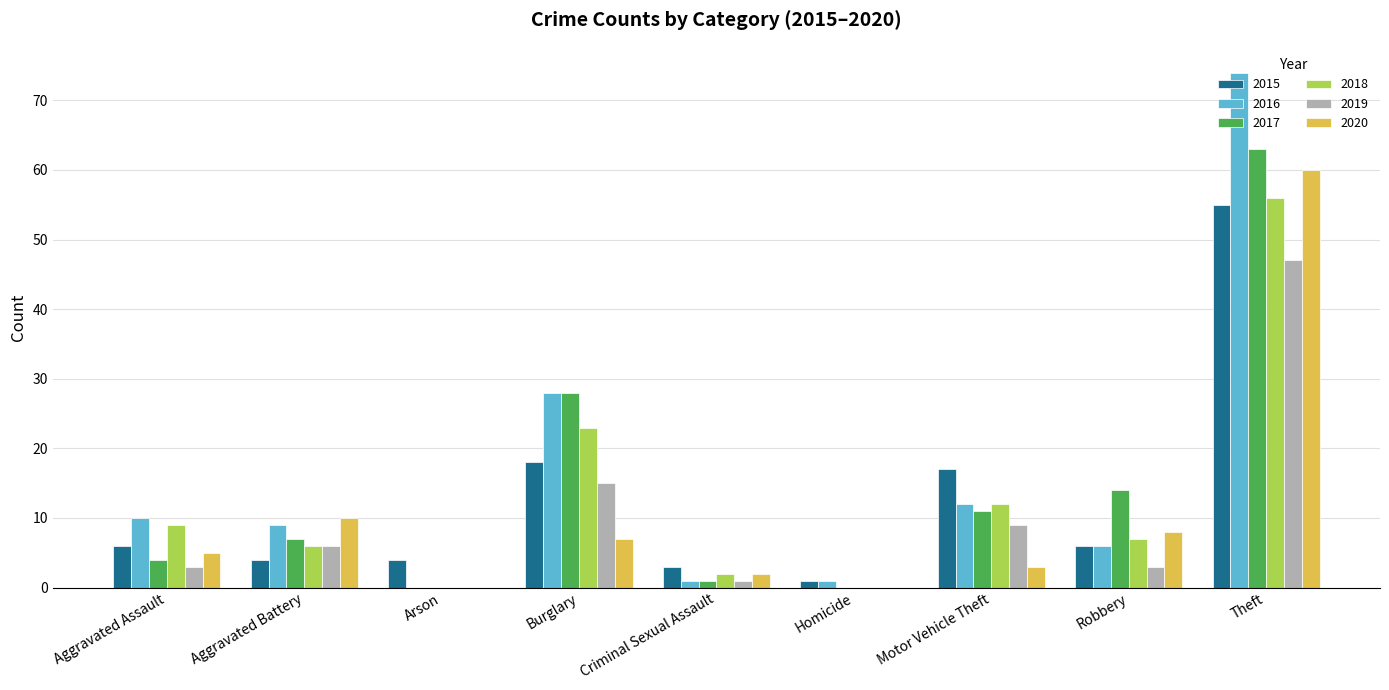

Reading left to right, transcribe all the data shown in this chart.

2015: Aggravated Assault=6	Aggravated Battery=4	Arson=4	Burglary=18	Criminal Sexual Assault=3	Homicide=1	Motor Vehicle Theft=17	Robbery=6	Theft=55
2016: Aggravated Assault=10	Aggravated Battery=9	Arson=0	Burglary=28	Criminal Sexual Assault=1	Homicide=1	Motor Vehicle Theft=12	Robbery=6	Theft=74
2017: Aggravated Assault=4	Aggravated Battery=7	Arson=0	Burglary=28	Criminal Sexual Assault=1	Homicide=0	Motor Vehicle Theft=11	Robbery=14	Theft=63
2018: Aggravated Assault=9	Aggravated Battery=6	Arson=0	Burglary=23	Criminal Sexual Assault=2	Homicide=0	Motor Vehicle Theft=12	Robbery=7	Theft=56
2019: Aggravated Assault=3	Aggravated Battery=6	Arson=0	Burglary=15	Criminal Sexual Assault=1	Homicide=0	Motor Vehicle Theft=9	Robbery=3	Theft=47
2020: Aggravated Assault=5	Aggravated Battery=10	Arson=0	Burglary=7	Criminal Sexual Assault=2	Homicide=0	Motor Vehicle Theft=3	Robbery=8	Theft=60